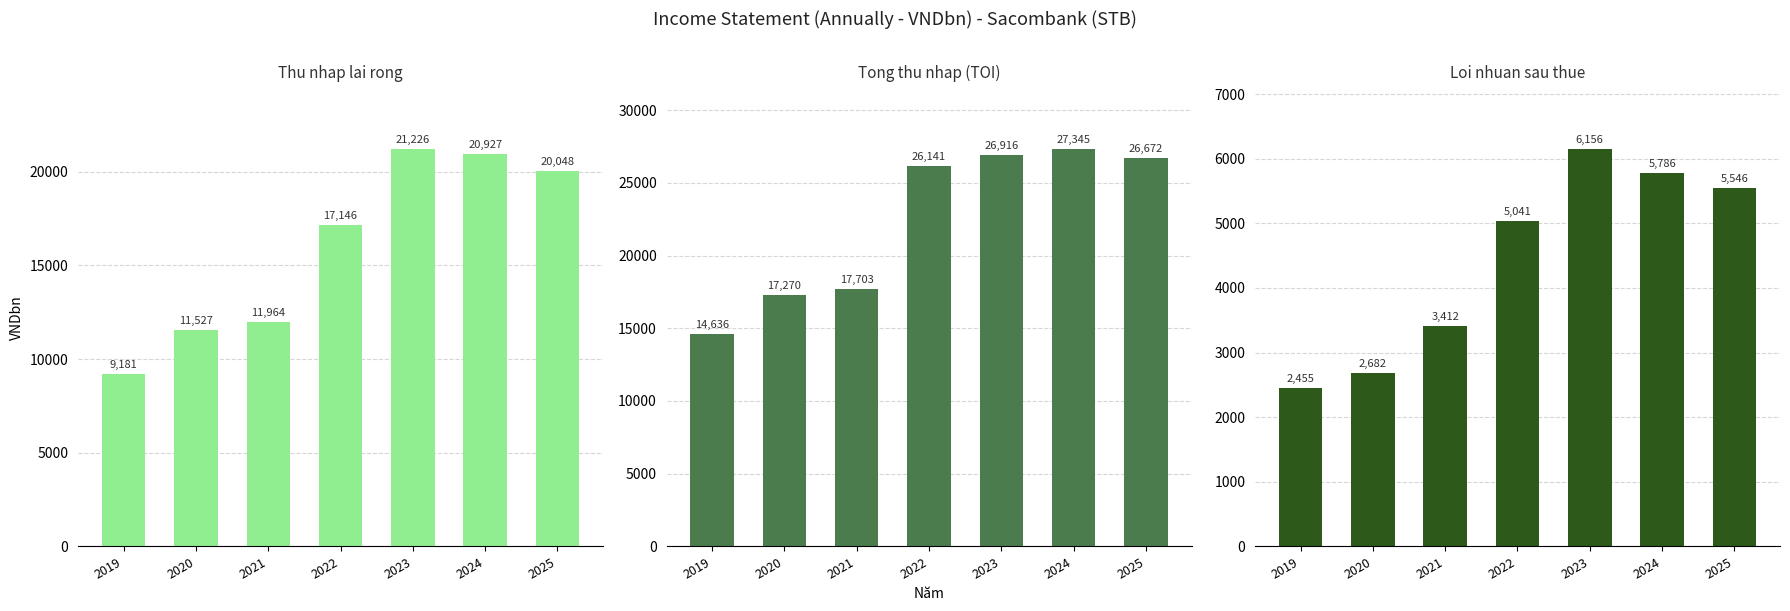

Between 2019 and 2022, which series saw the biggest shift?

Tong thu nhap (TOI)